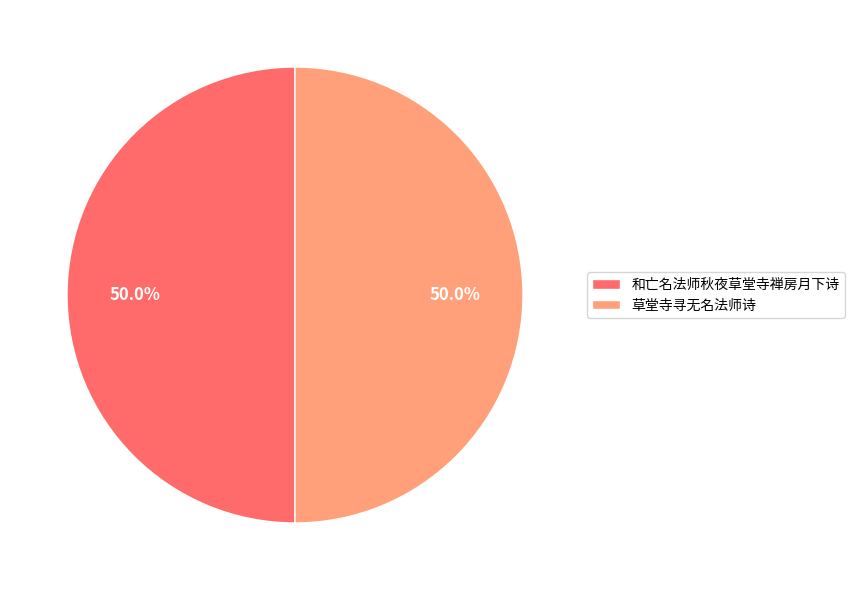

To the nearest percent, what is the combined percentage of 和亡名法师秋夜草堂寺禅房月下诗 and 草堂寺寻无名法师诗?

100%